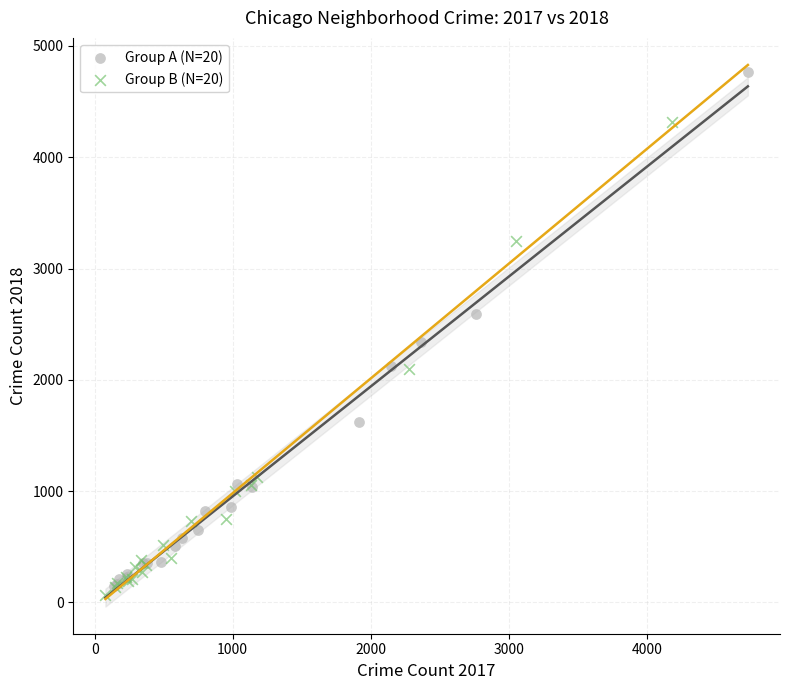

Which series contains the lowest Y value?

Group B (N=20)